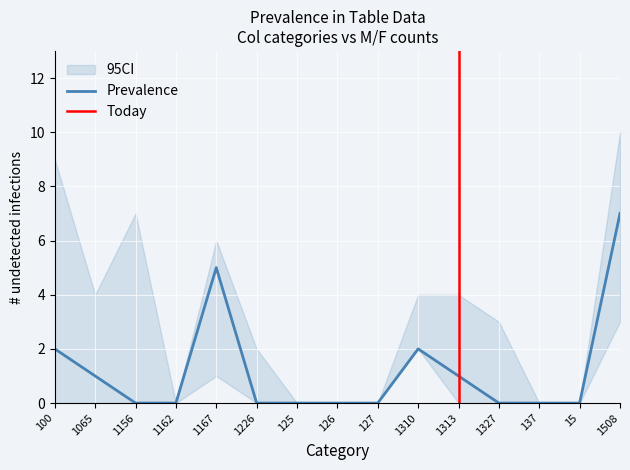

True or false: Prevalence has a value of 0 at 1162.

True